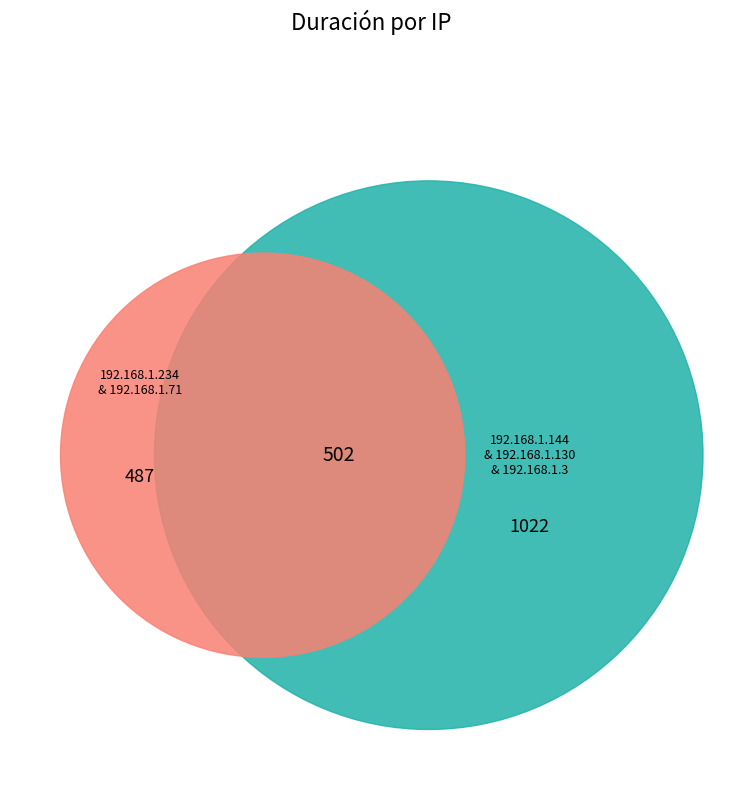

Does 192.168.1.144 account for over 50% of the chart?

No